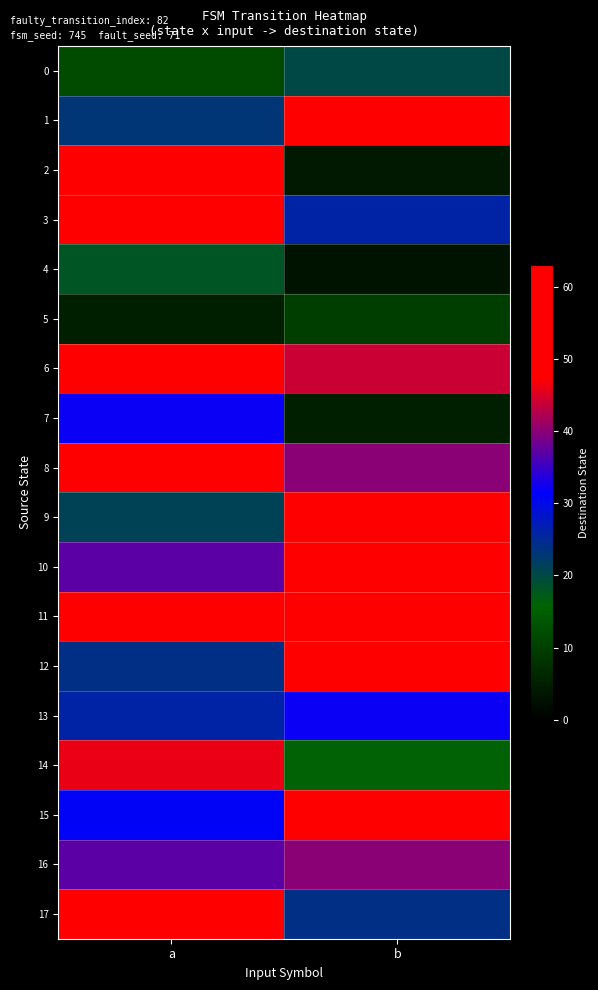

Which category has the highest value across all series?

b